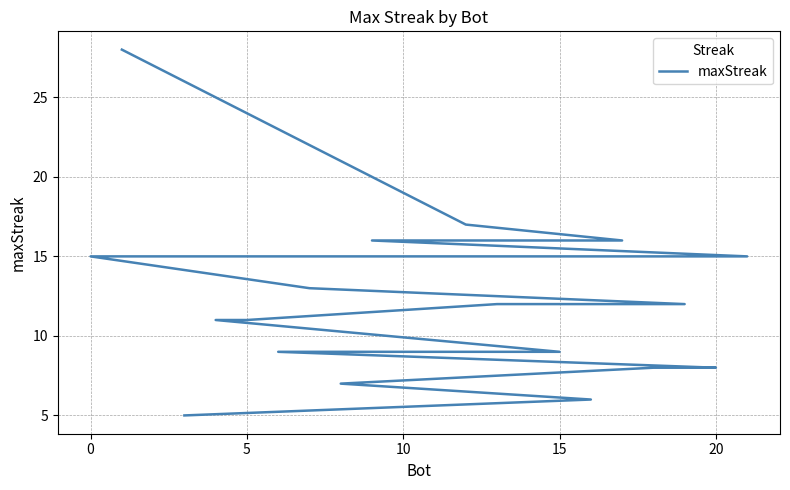

What is the greatest value displayed?

28